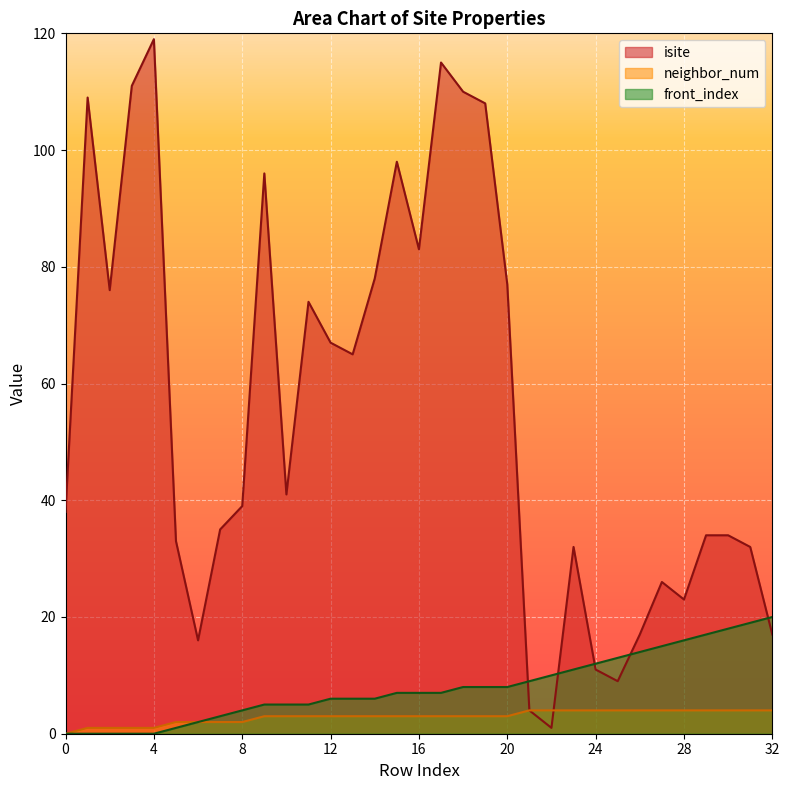

How many lines are shown in the chart?

3